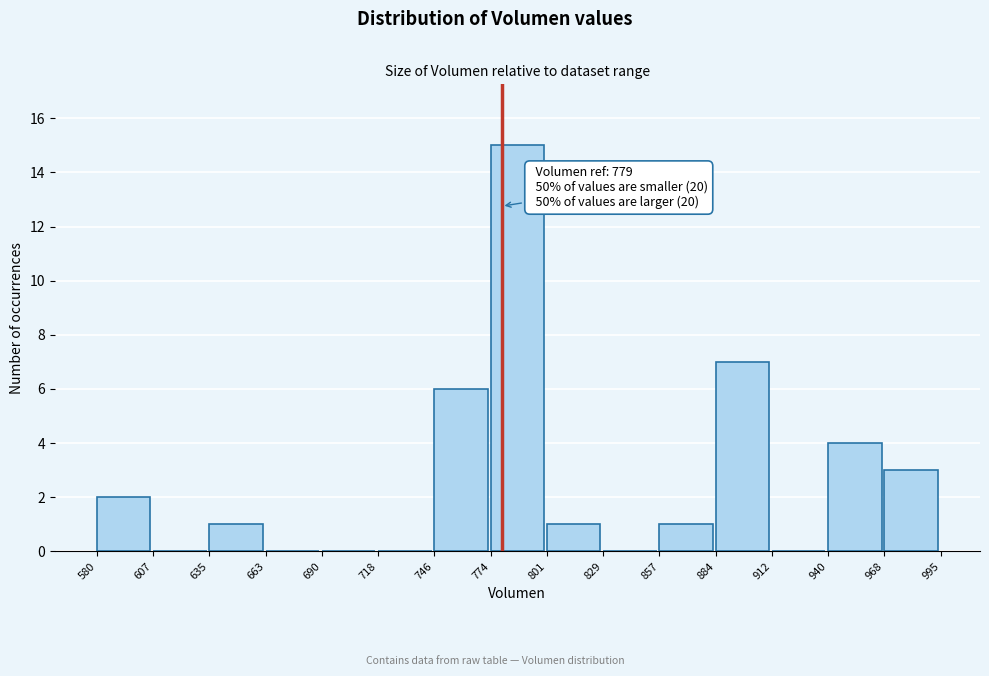

Which range on the x-axis has the tallest bar?

774 to 801